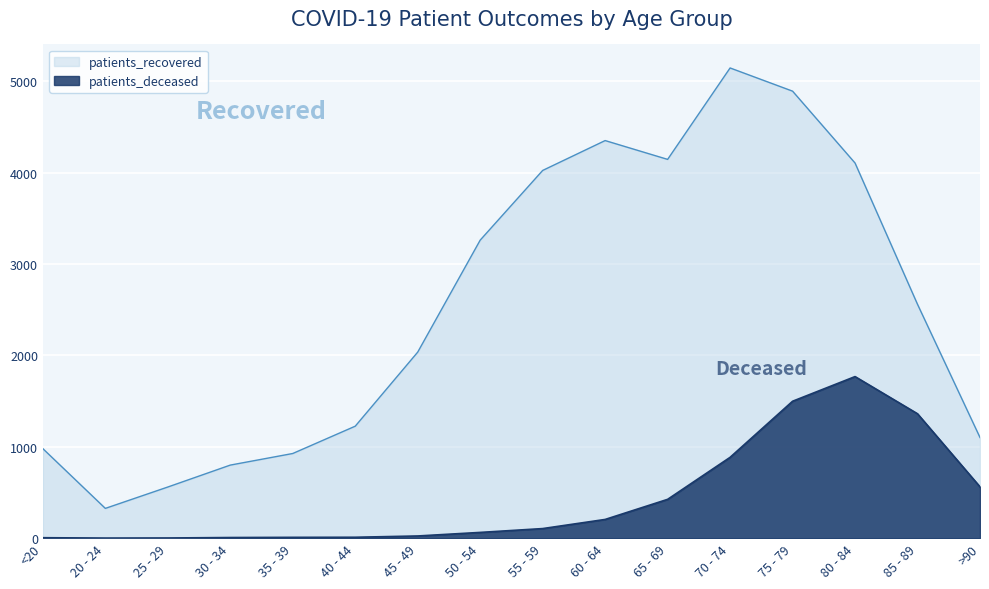

What is the difference between the patients_deceased values at 45 - 49 and 80 - 84?

1745